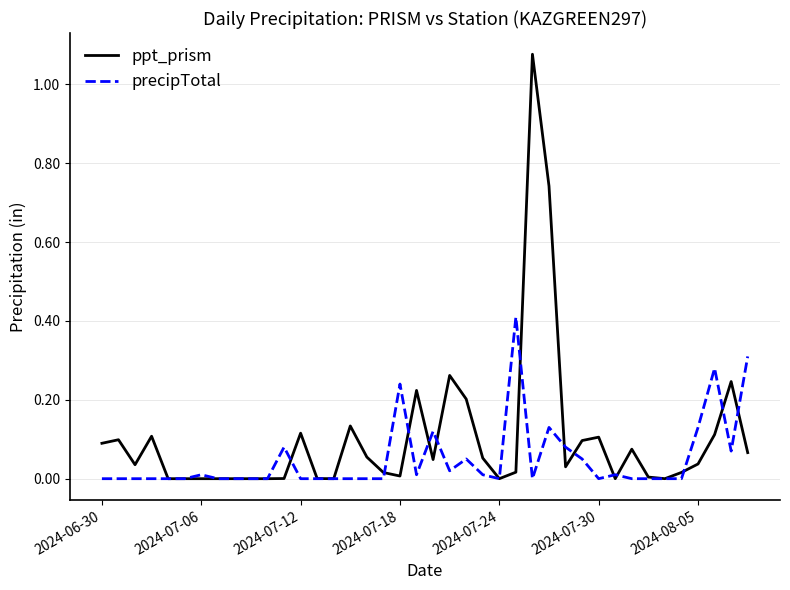

List the series in order of their peak value, highest first.

ppt_prism, precipTotal